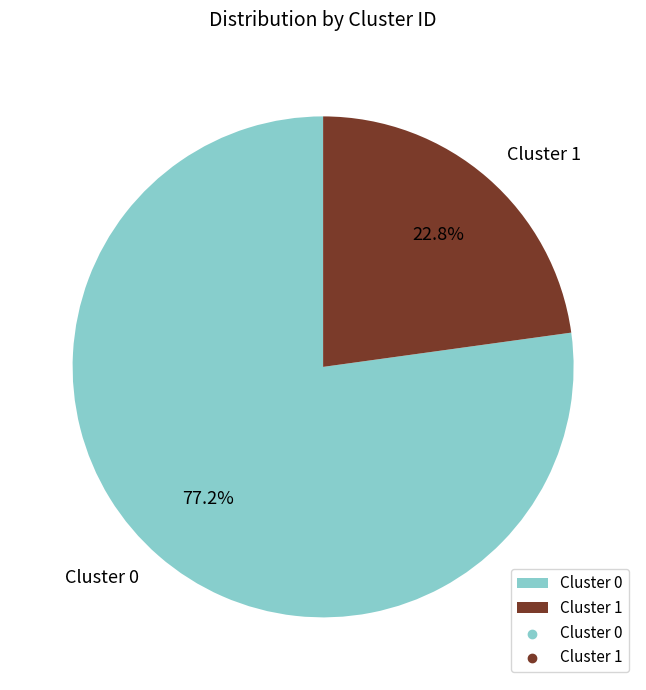

Which slice is the smallest?

Cluster 1